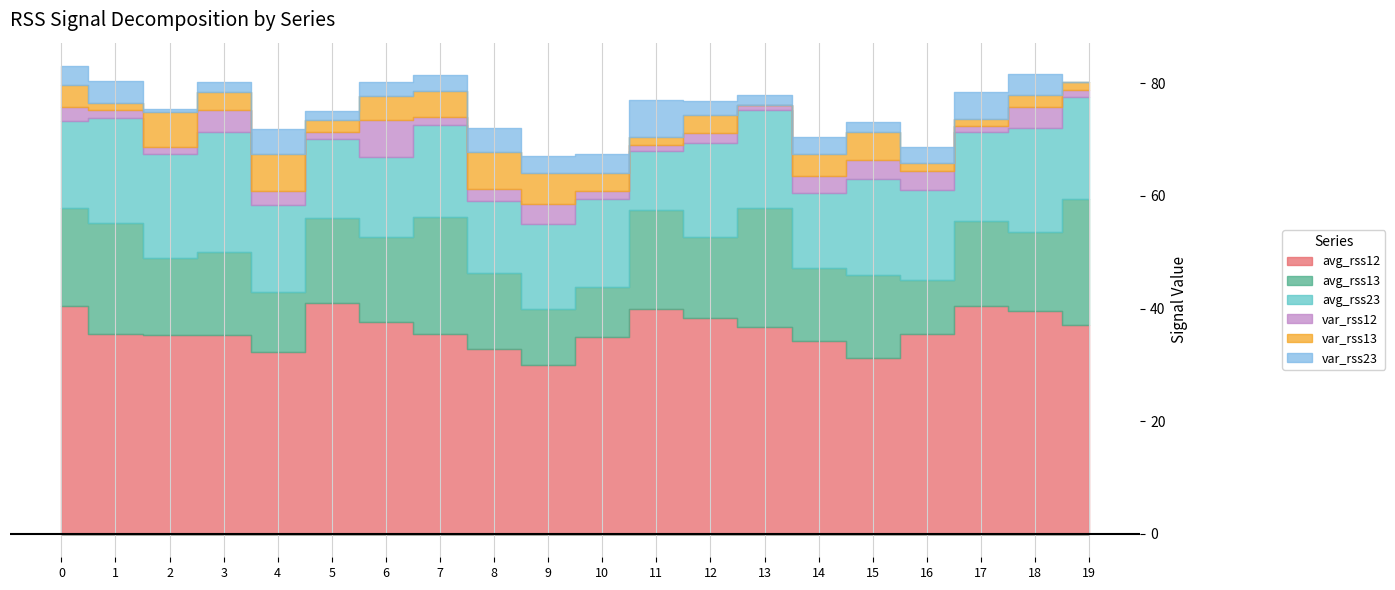

How many lines are shown in the chart?

6